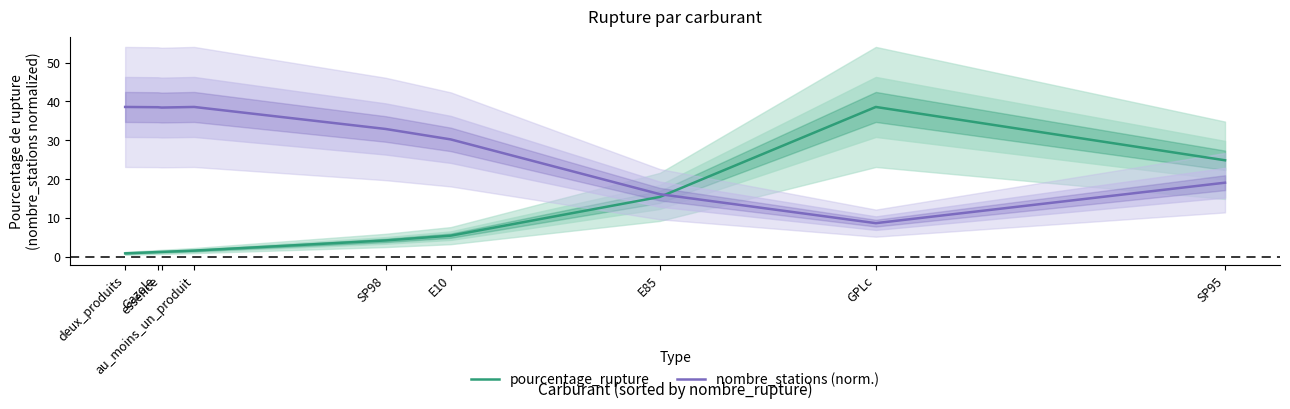

How many times do nombre_stations (norm.) and pourcentage_rupture cross each other?

1